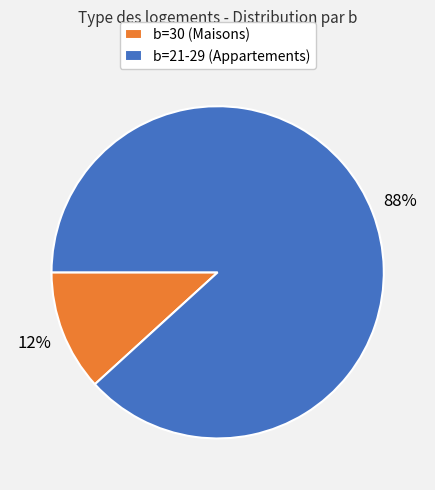

Is it true that b=21-29 (Appartements) is 74% of the pie?

False